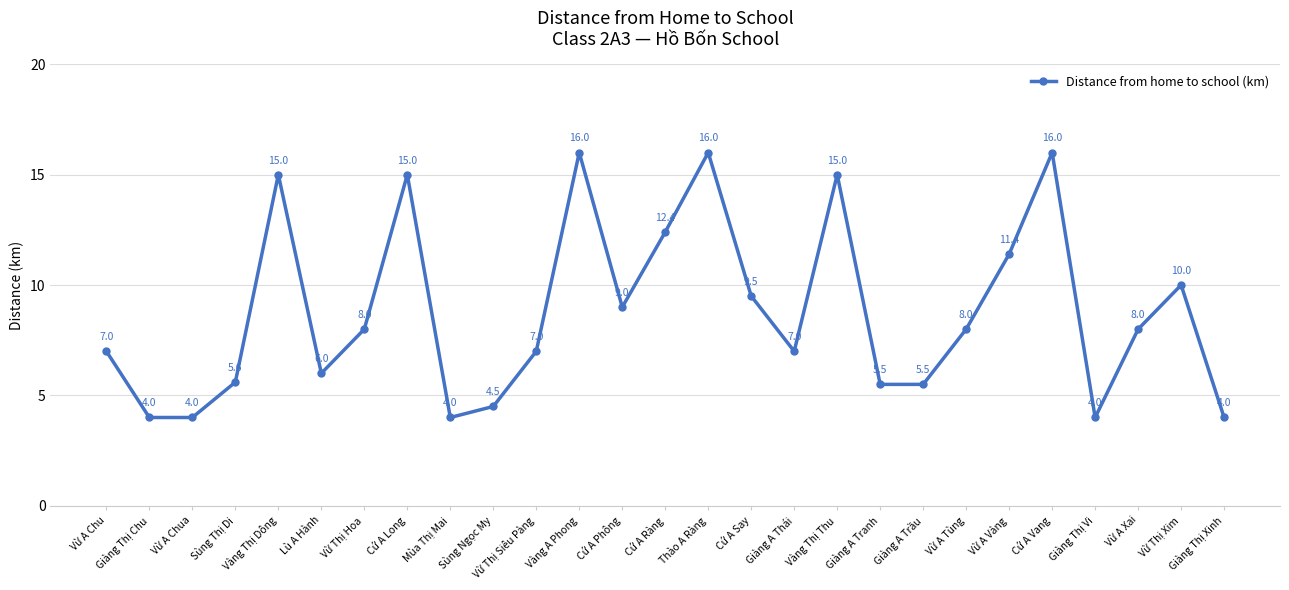

How many series are shown in this chart?

1